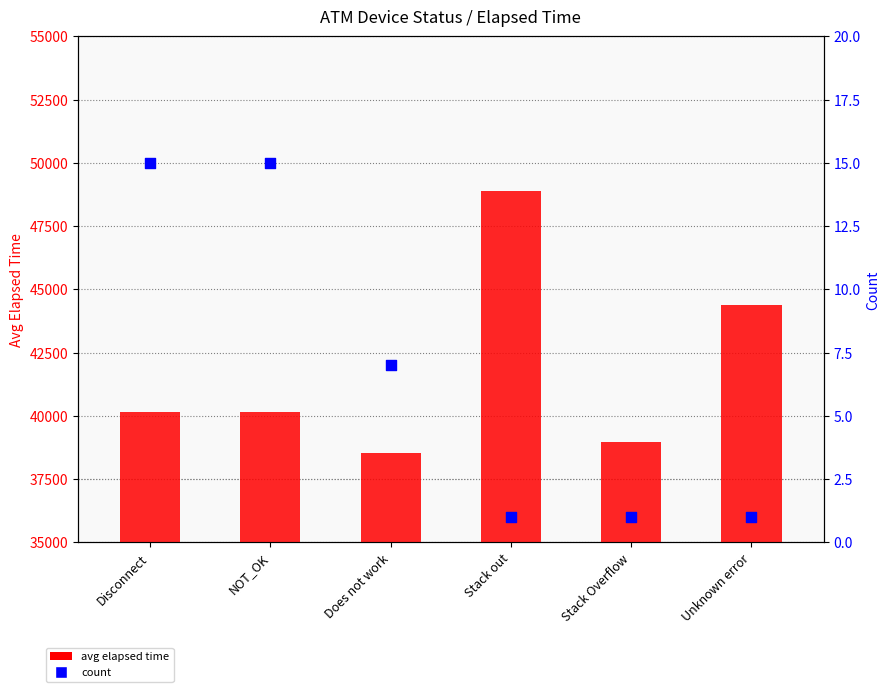

What are all the series names shown in the legend?

avg elapsed time, count